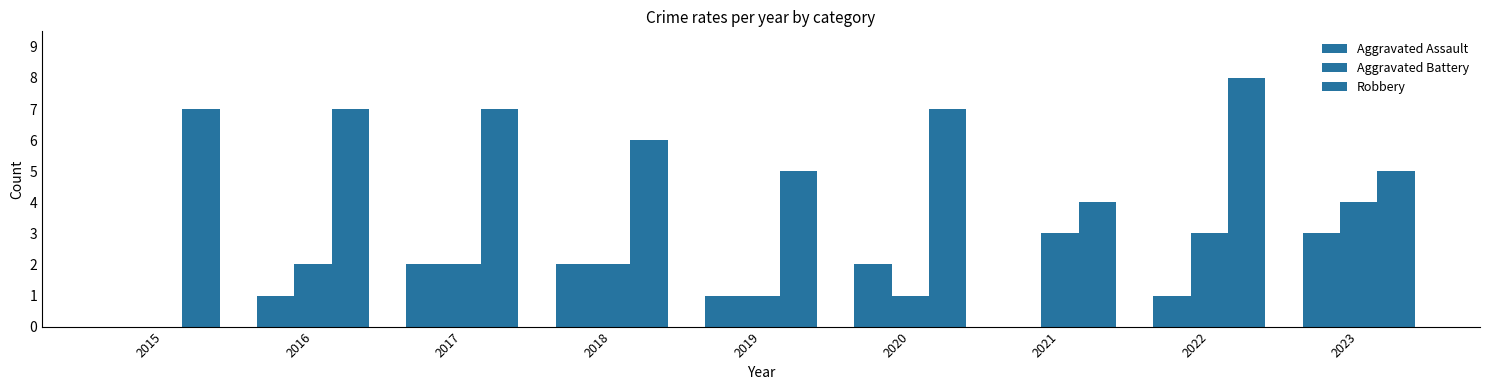

How many values in Aggravated Battery are above zero?

8